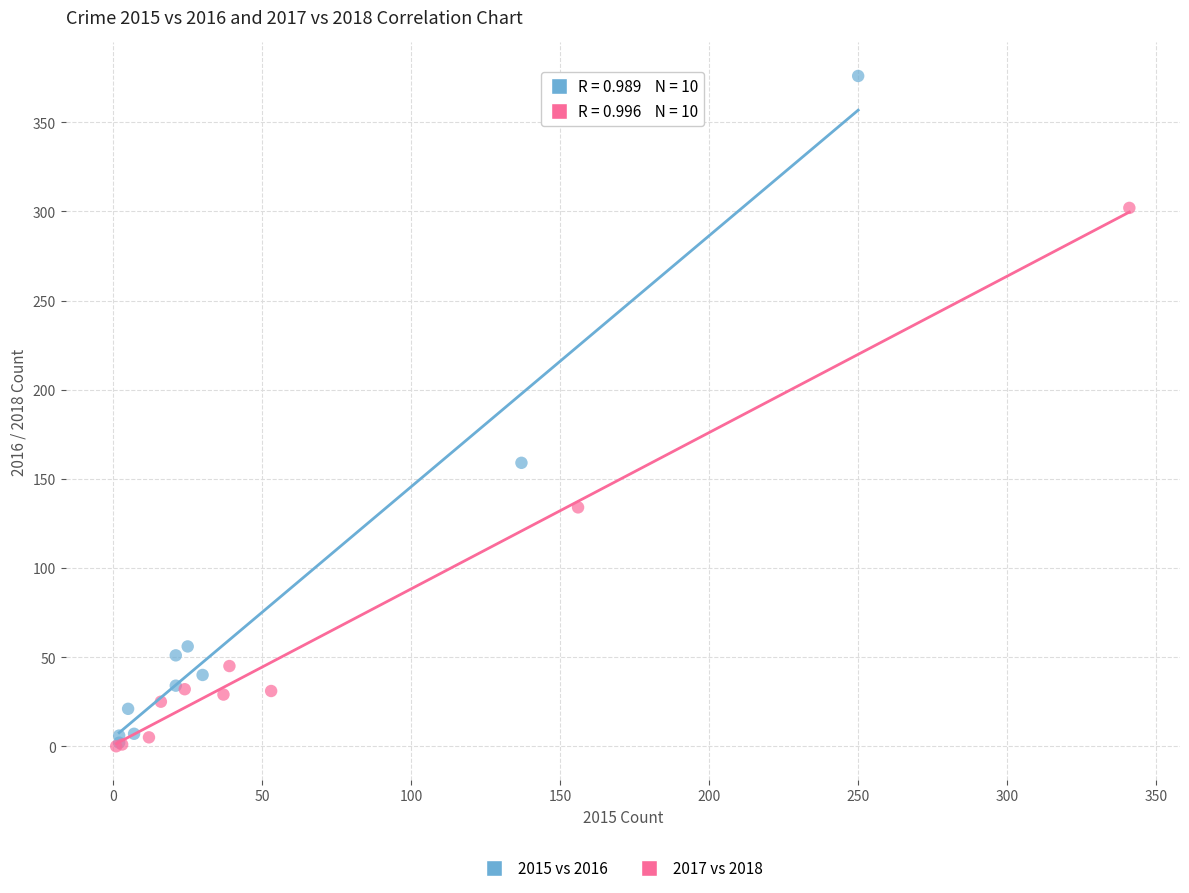

Which series has the widest spread of Y values?

2015 vs 2016